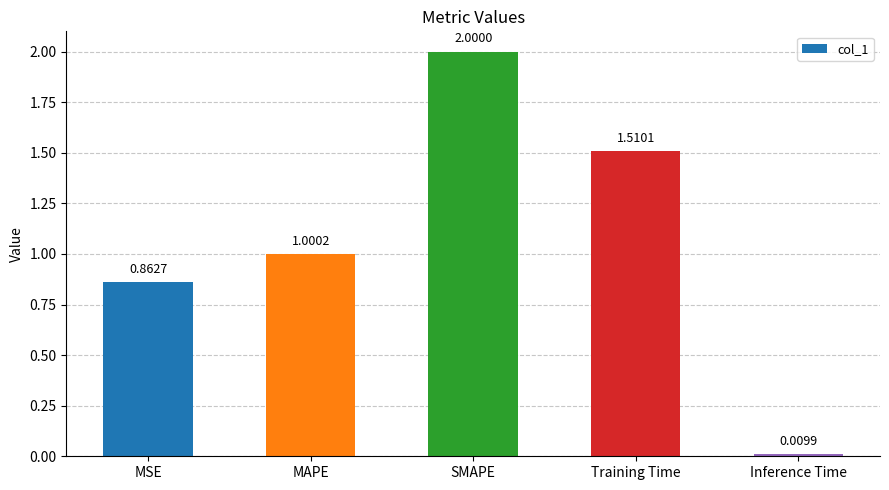

What is the label of the 4th bar from the right?

MAPE